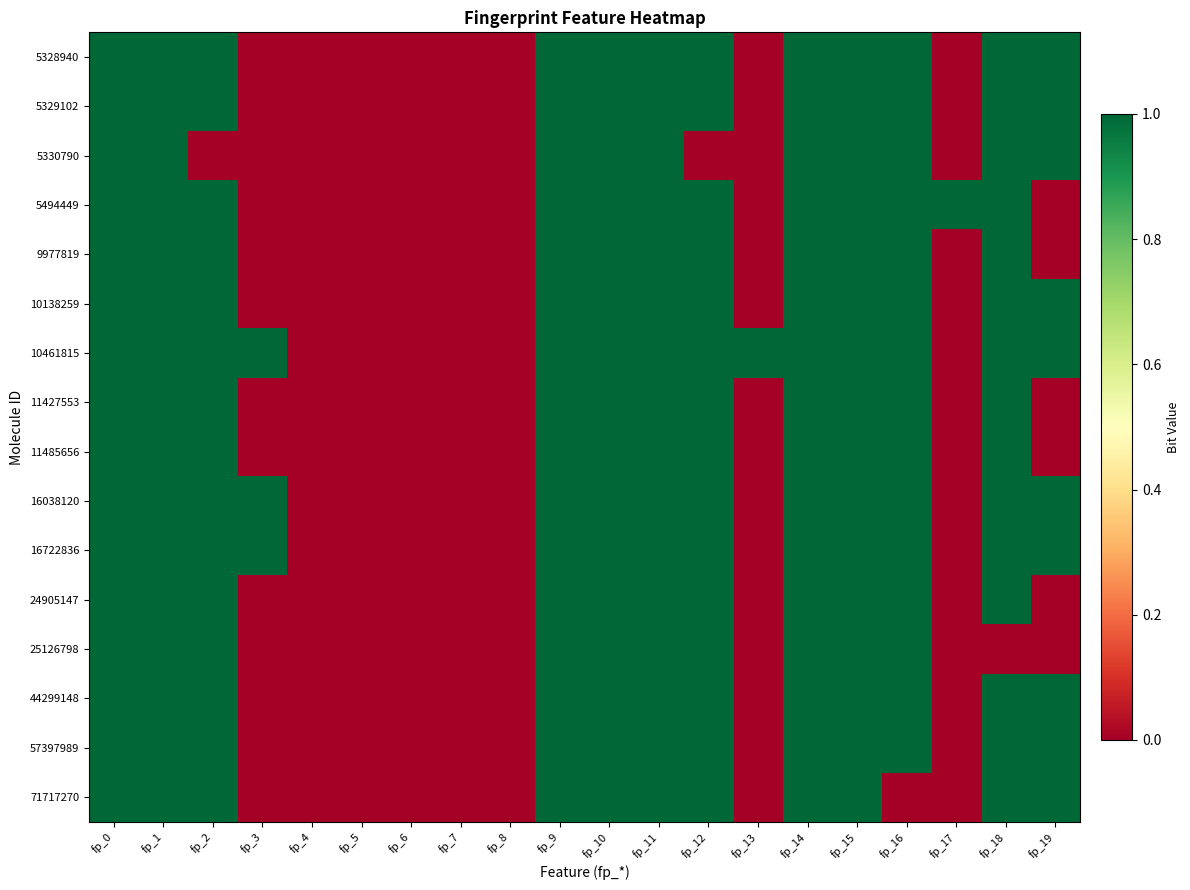

Which category has the lowest value across all series?

fp_3